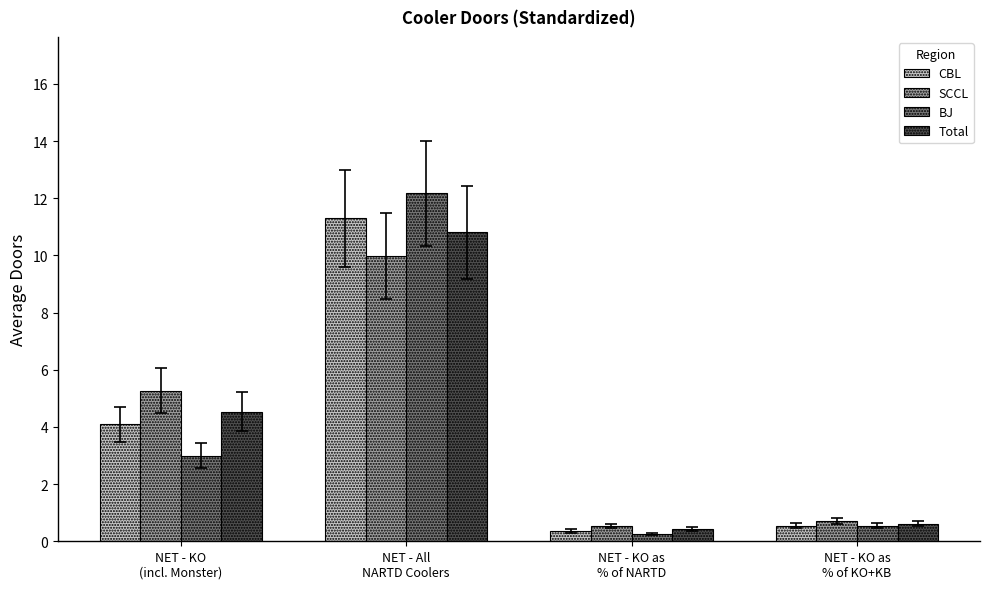

What is the total value across all series at NET - KO as
% of KO+KB?

2.4